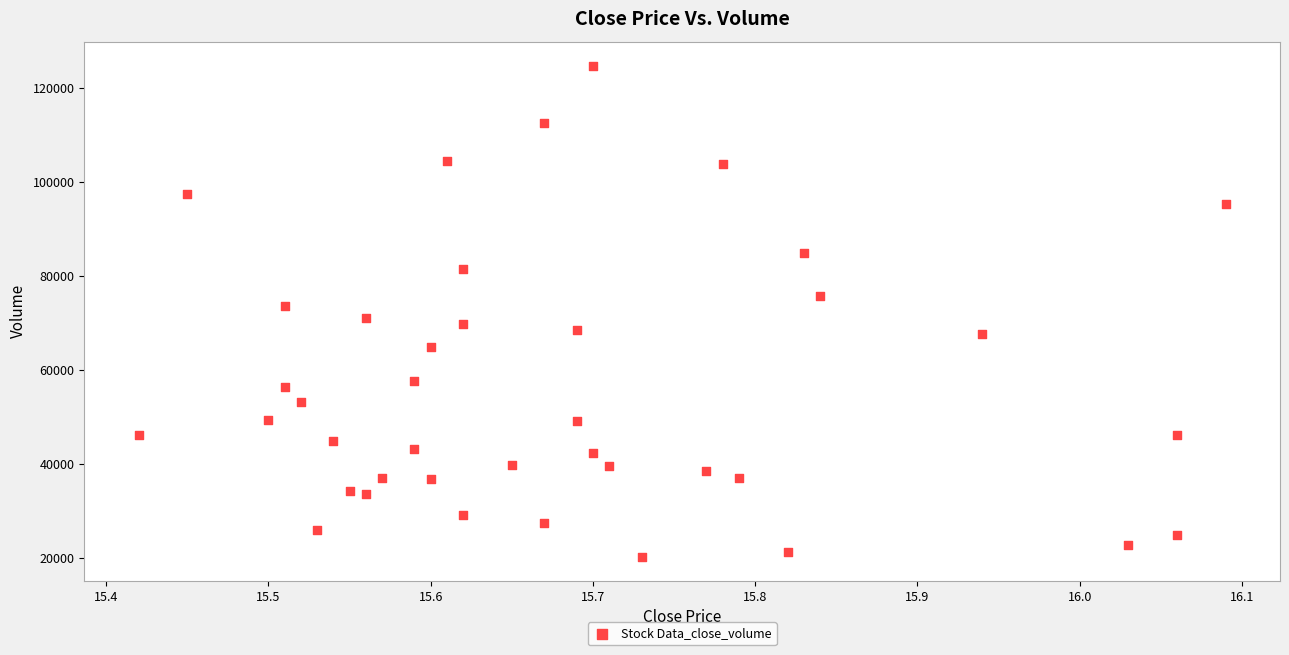

What is the range of Y values (max minus min)?

104452